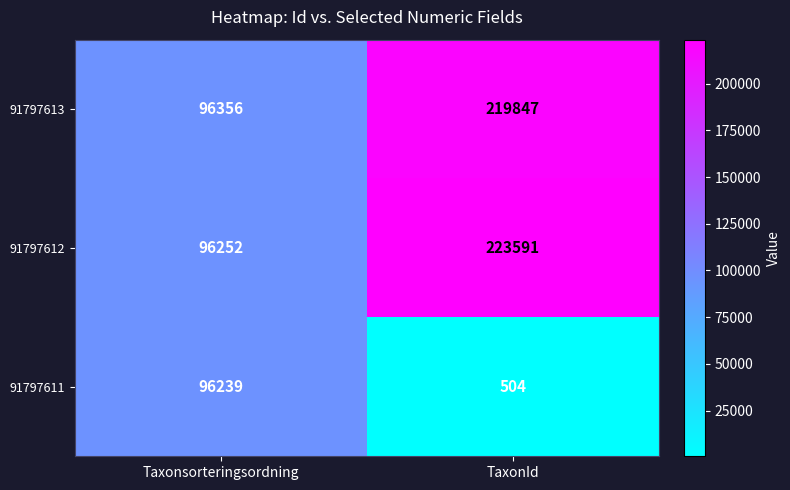

Count the number of data series in this chart.

3